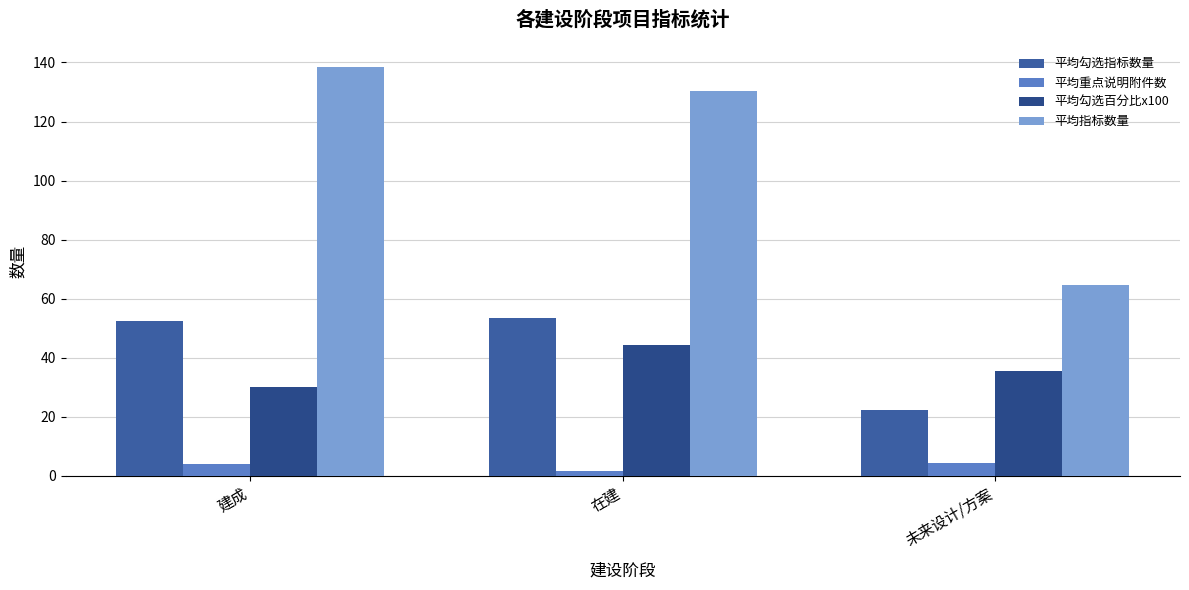

Reading left to right, list all the values displayed in this chart.

平均勾选指标数量: 52.3	53.5	22.4
平均重点说明附件数: 4.2	1.6	4.3
平均勾选百分比x100: 30.1	44.2	35.6
平均指标数量: 138.5	130.2	64.5